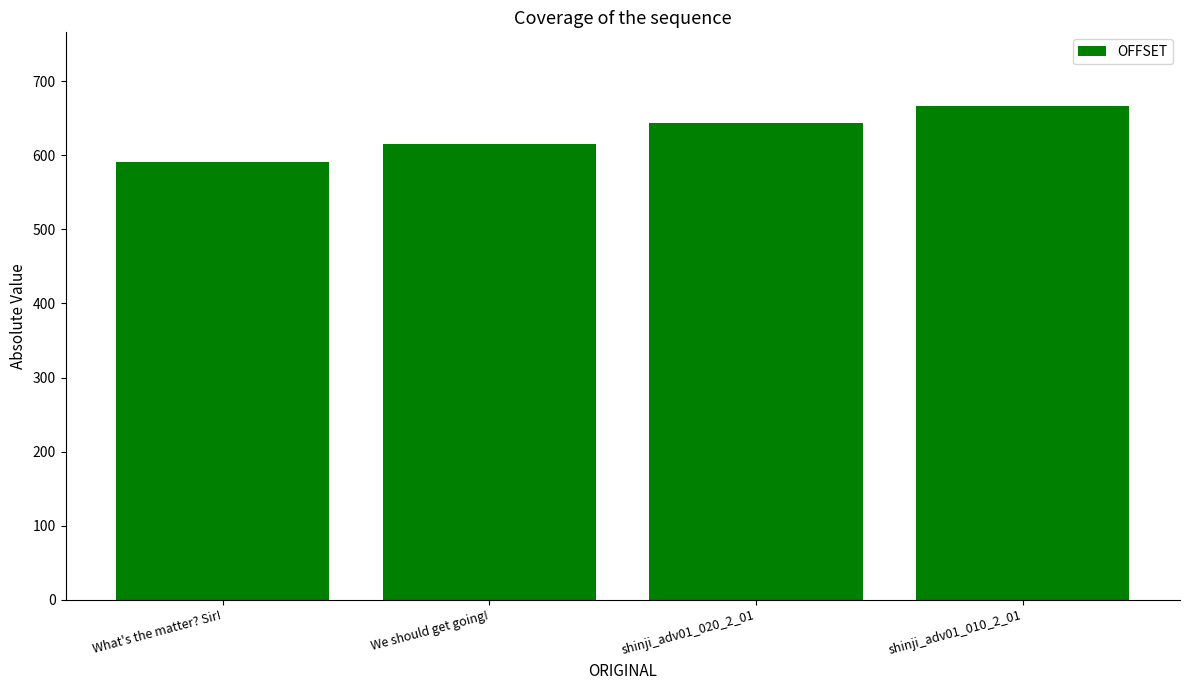

What is the ratio of the value at What's the matter? Sir! to the value at shinji_adv01_010_2_01?

0.9